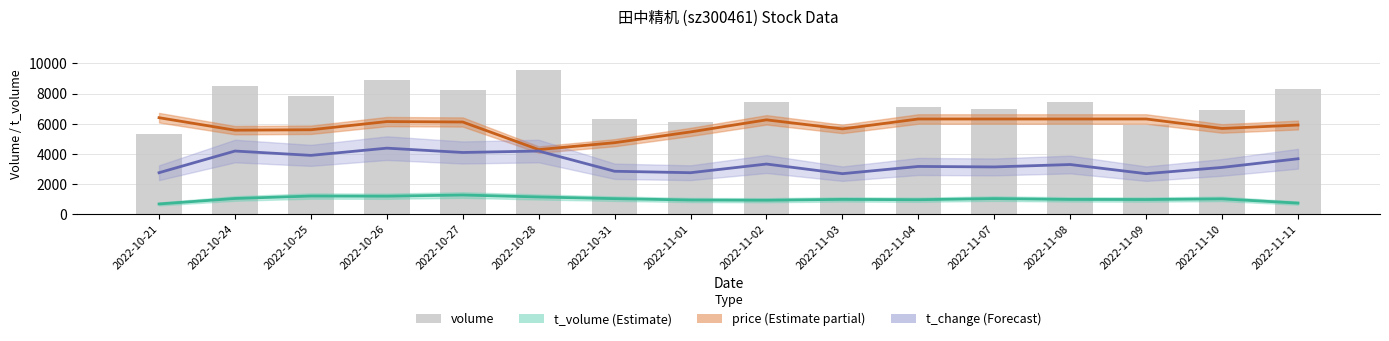

At which category is the sum across all series the highest?

2022-10-26